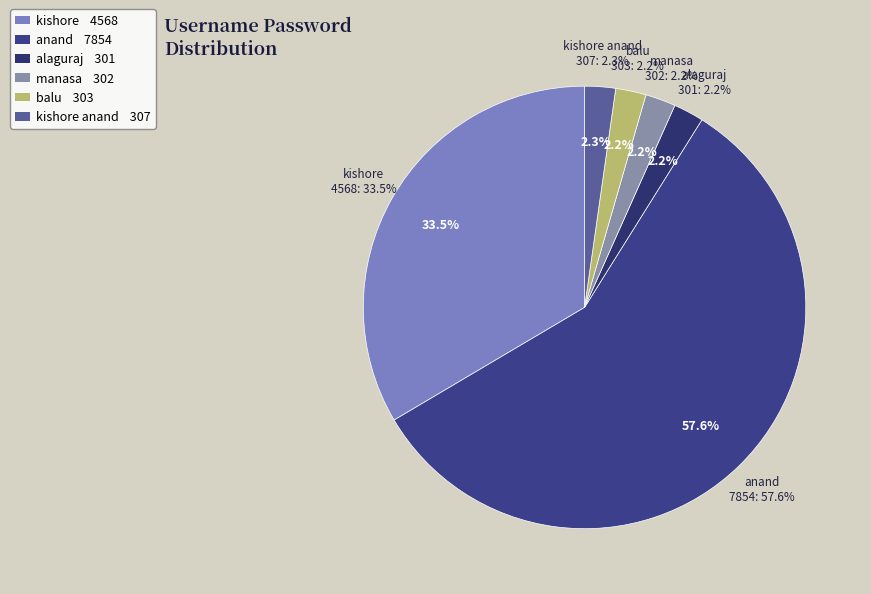

How many slices are in this pie chart?

6